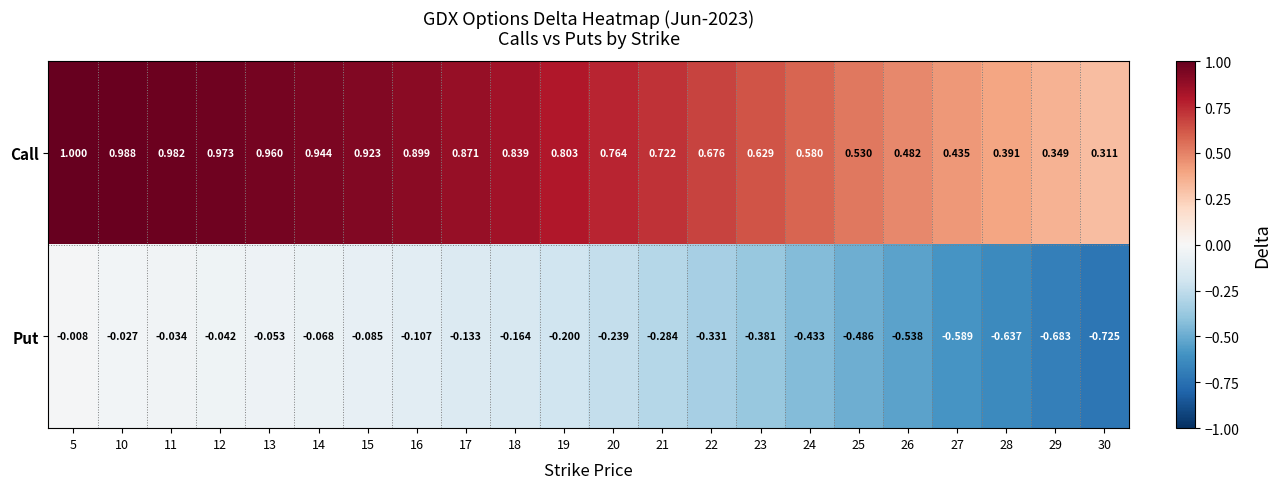

At 30, list the series in order from largest to smallest.

Call, Put